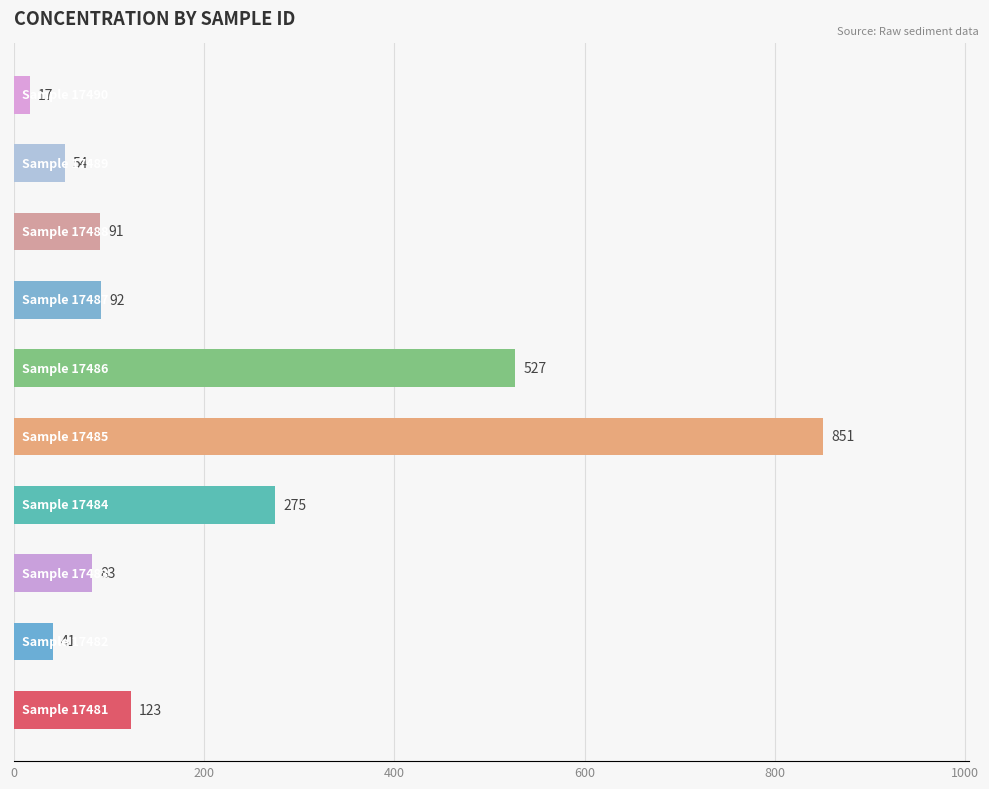

Reading bottom to top, transcribe all the data shown in this chart.

123	41	83	275	851	527	92	91	54	17